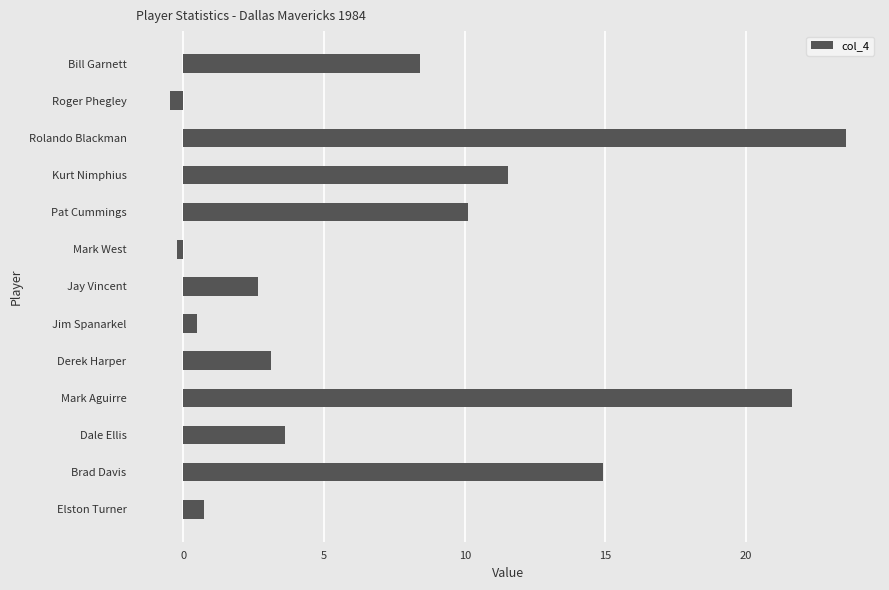

How many values are above zero?

11